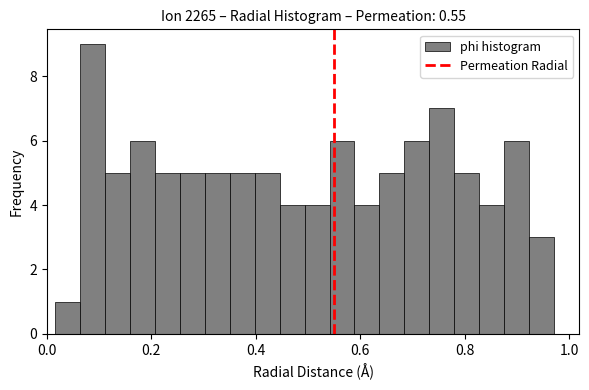

Read against the x-axis, roughly where is the centre of the tallest bar?

0.08